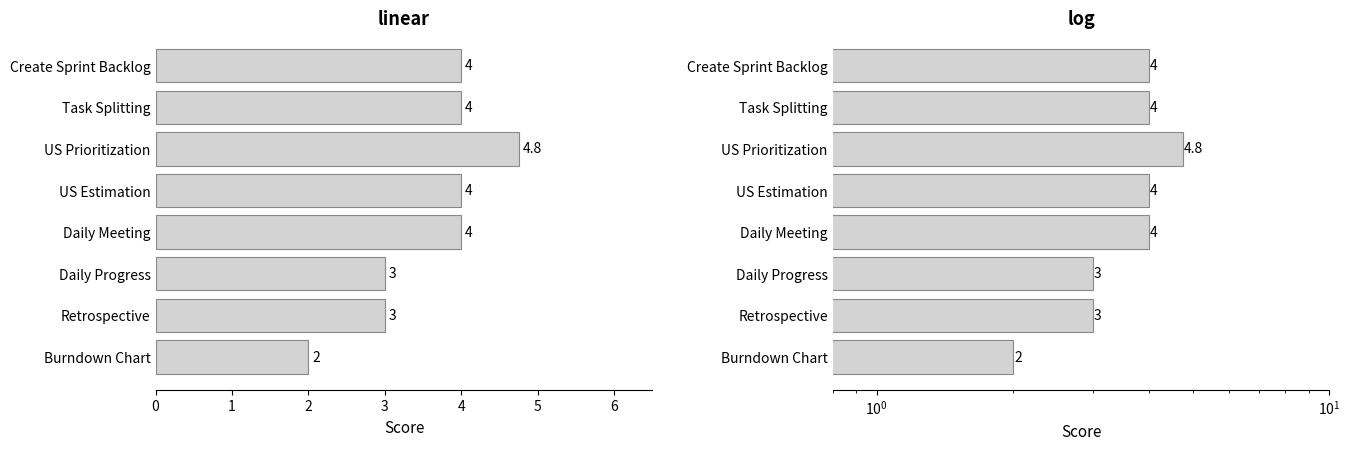

Which has a higher value, Daily Progress or US Prioritization?

US Prioritization